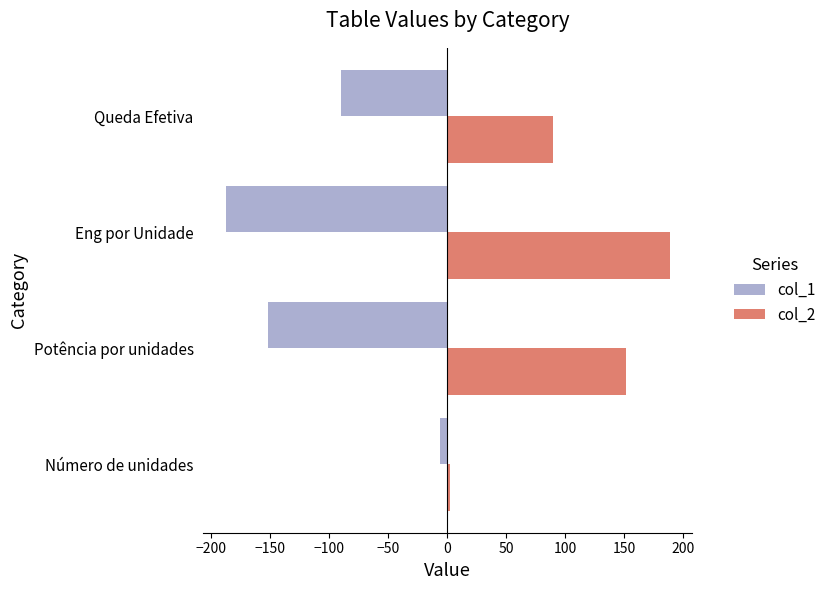

What is the sum of all col_2 values?

432.3